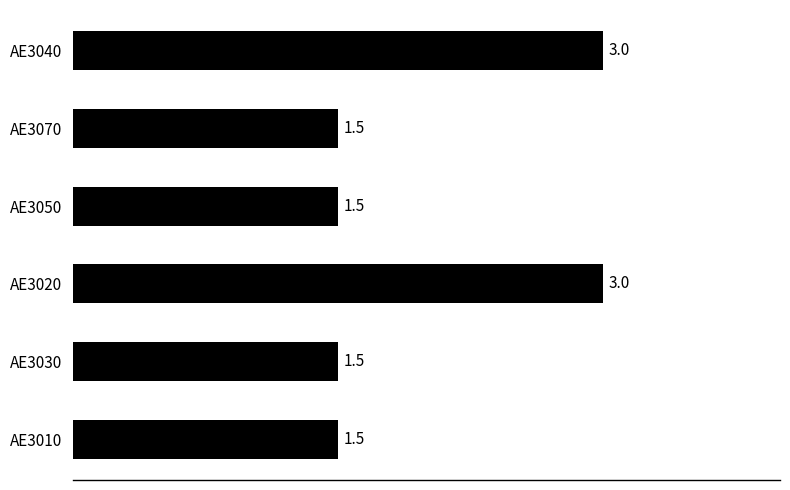

What is the change in value from AE3070 to AE3040?

+1.5